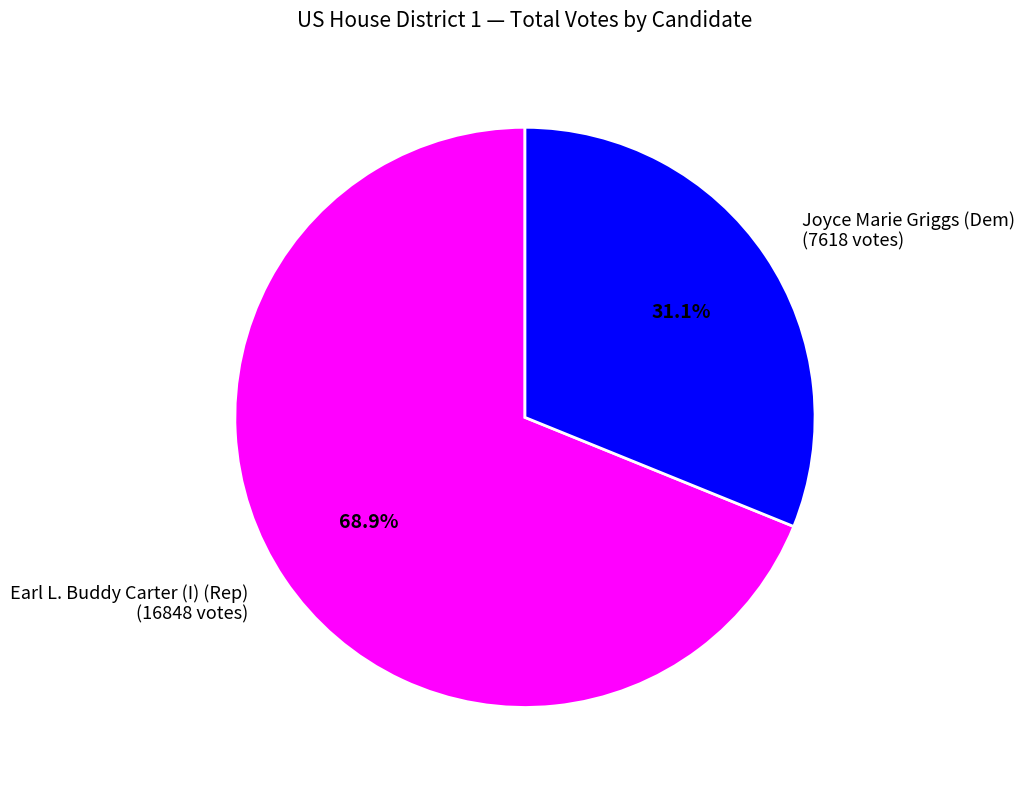

Between Earl L. Buddy Carter (I) (Rep) and Joyce Marie Griggs (Dem), which is larger?

Earl L. Buddy Carter (I) (Rep)